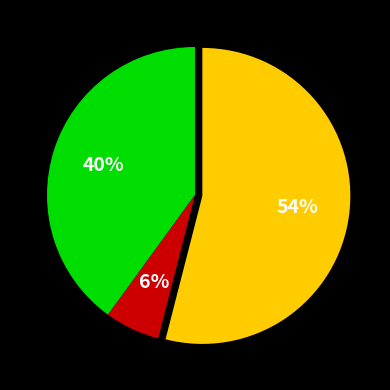

Is there a majority slice in this chart?

Yes